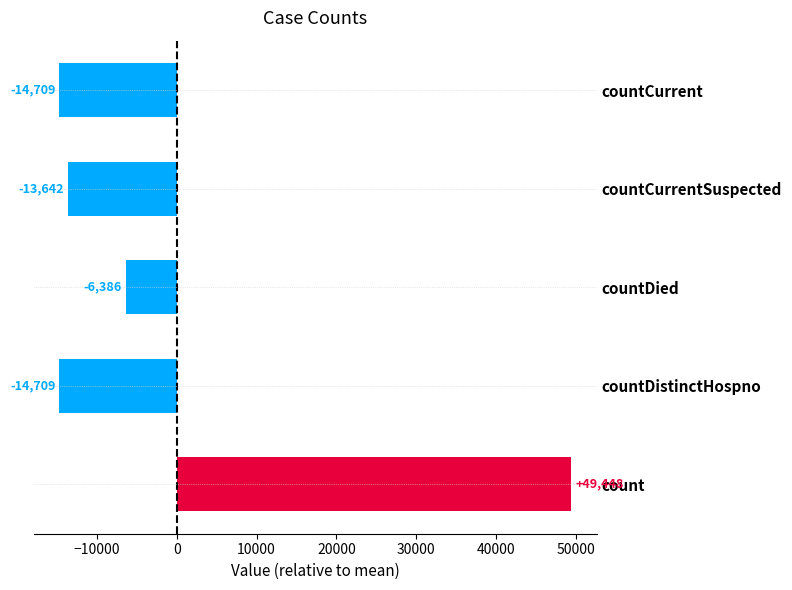

How many values exceed -13642?

2